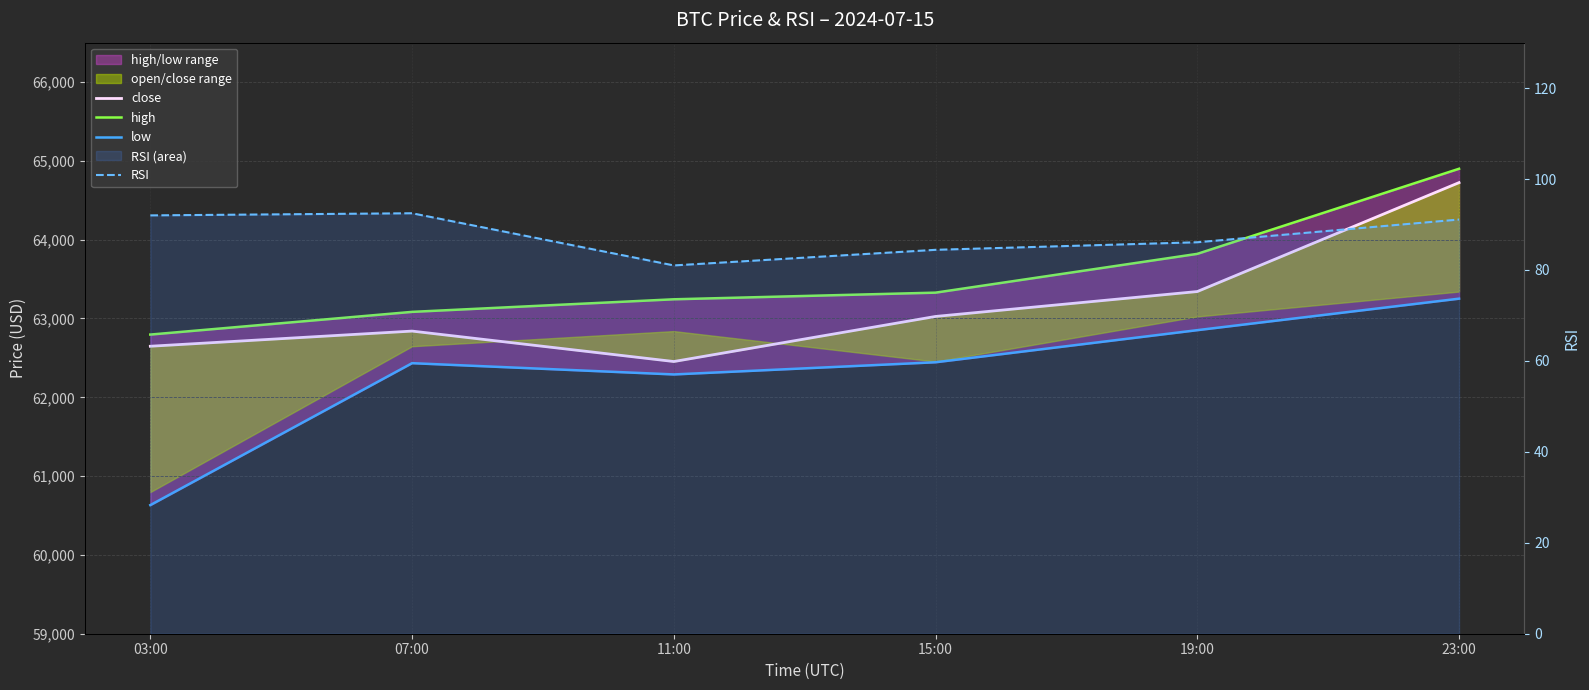

Between 07:00 and 15:00, which series saw the biggest shift?

high